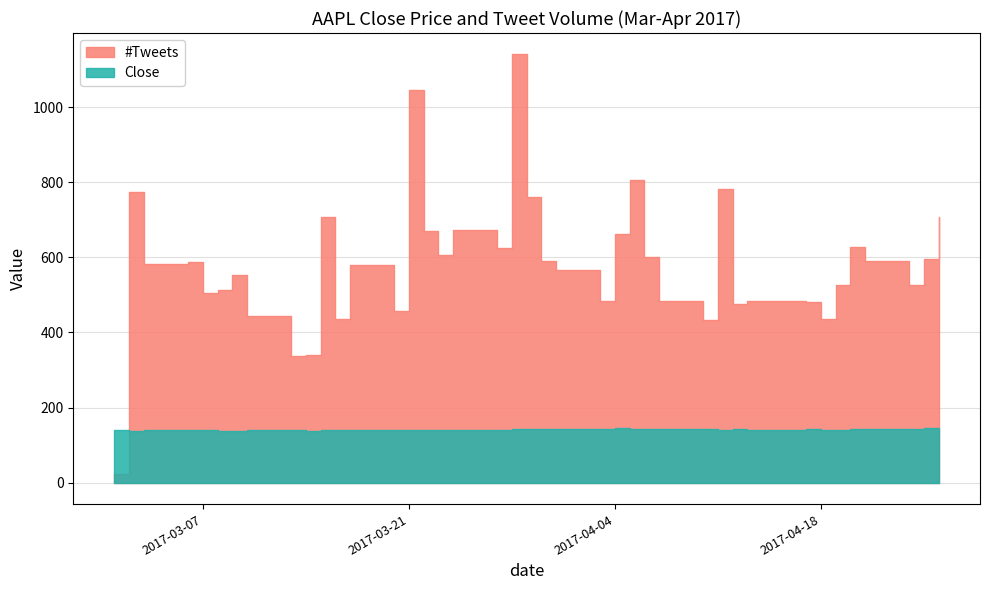

Reading left to right, list all the values displayed in this chart.

Close: 2017-03-01=139.8	2017-03-02=139.0	2017-03-03=139.8	2017-03-06=139.3	2017-03-07=139.5	2017-03-08=139.0	2017-03-09=138.7	2017-03-10=139.1	2017-03-13=139.2	2017-03-14=139.0	2017-03-15=140.5	2017-03-16=140.7	2017-03-17=140.0	2017-03-20=141.5	2017-03-21=139.8	2017-03-22=141.4	2017-03-23=140.9	2017-03-24=140.6	2017-03-27=140.9	2017-03-28=143.8	2017-03-29=144.1	2017-03-30=143.9	2017-03-31=143.7	2017-04-03=143.7	2017-04-04=144.8	2017-04-05=144.0	2017-04-06=143.7	2017-04-07=143.3	2017-04-10=143.2	2017-04-11=141.6	2017-04-12=141.8	2017-04-13=141.1	2017-04-17=141.8	2017-04-18=141.2	2017-04-19=140.7	2017-04-20=142.4	2017-04-21=142.3	2017-04-24=143.6	2017-04-25=144.5	2017-04-26=143.7
#Tweets: 2017-03-01=23.0	2017-03-02=775.0	2017-03-03=581.0	2017-03-06=588.0	2017-03-07=505.0	2017-03-08=513.0	2017-03-09=553.0	2017-03-10=445.0	2017-03-13=337.0	2017-03-14=340.0	2017-03-15=707.0	2017-03-16=436.0	2017-03-17=579.0	2017-03-20=458.0	2017-03-21=1046.0	2017-03-22=671.0	2017-03-23=607.0	2017-03-24=674.0	2017-03-27=624.0	2017-03-28=1140.0	2017-03-29=760.0	2017-03-30=590.0	2017-03-31=567.0	2017-04-03=485.0	2017-04-04=661.0	2017-04-05=805.0	2017-04-06=601.0	2017-04-07=484.0	2017-04-10=433.0	2017-04-11=781.0	2017-04-12=477.0	2017-04-13=484.0	2017-04-17=481.0	2017-04-18=435.0	2017-04-19=526.0	2017-04-20=627.0	2017-04-21=589.0	2017-04-24=525.0	2017-04-25=596.0	2017-04-26=706.0